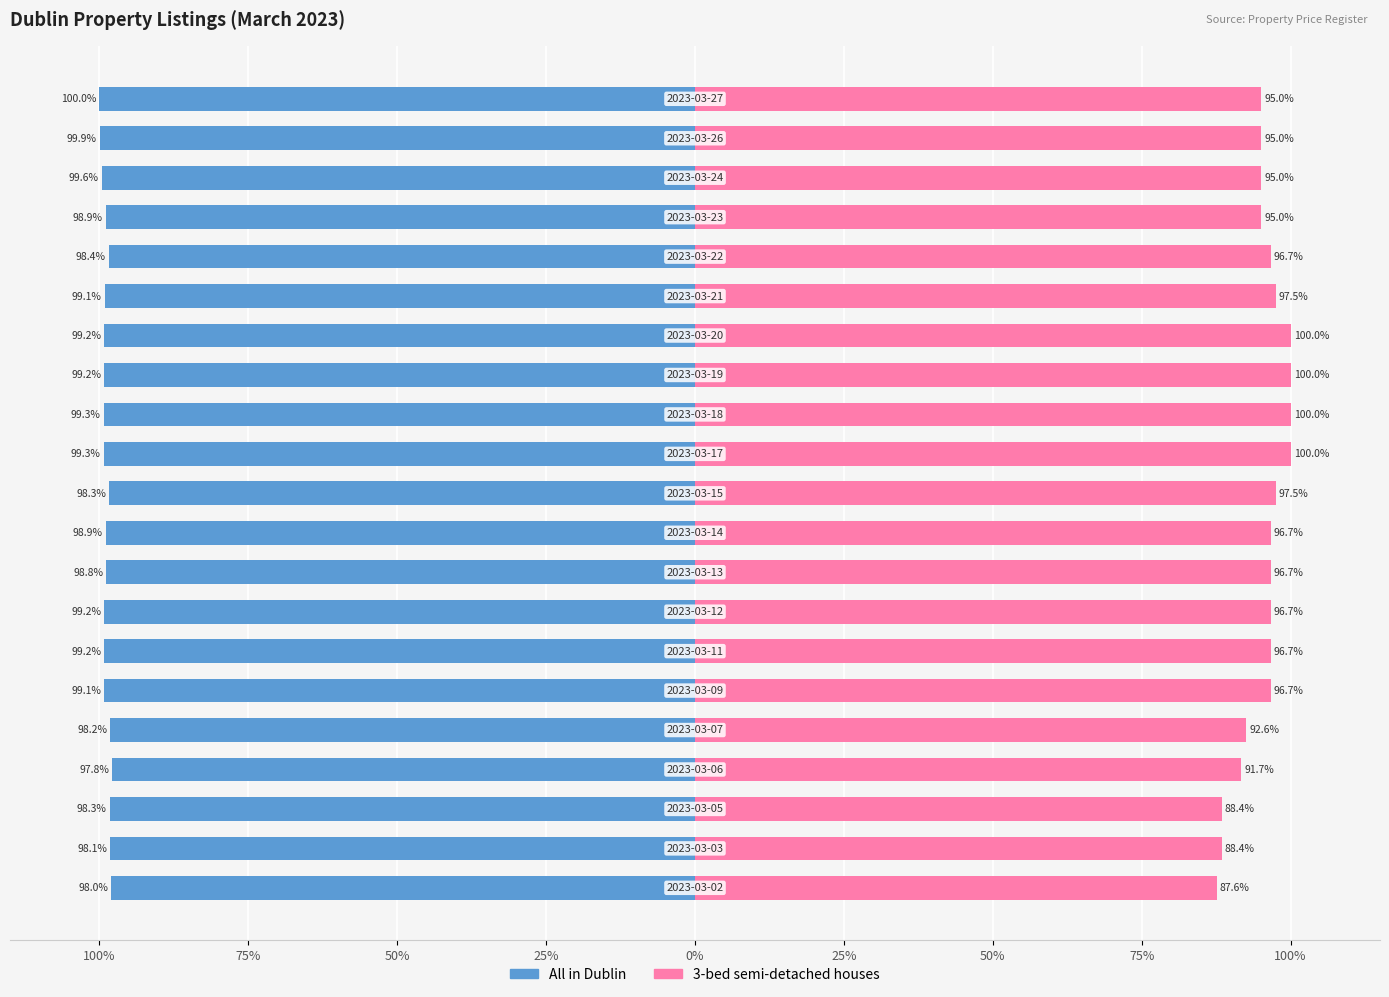

At how many categories does at least one series exceed 78?

21